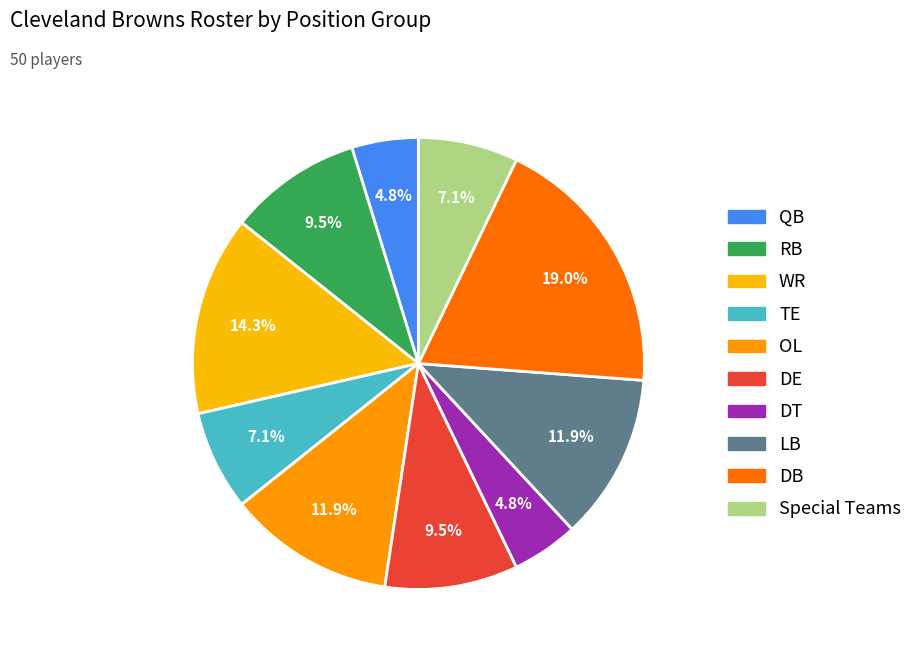

Count the number of slices in the pie.

10